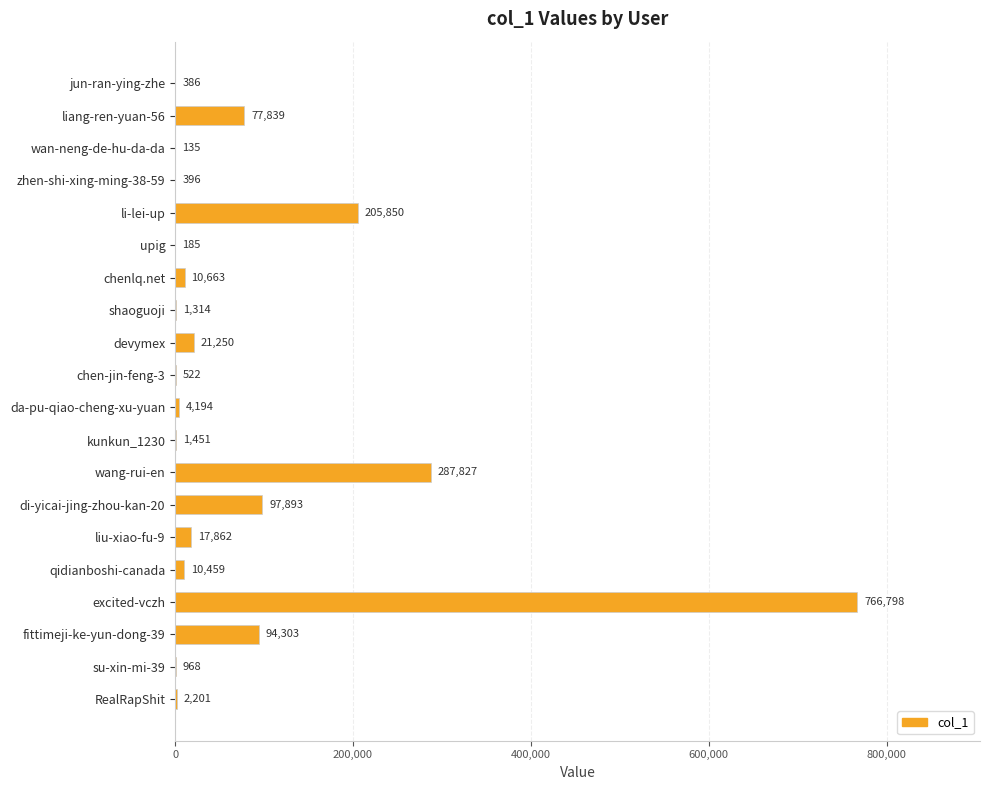

Which label corresponds to the largest value in the chart?

excited-vczh